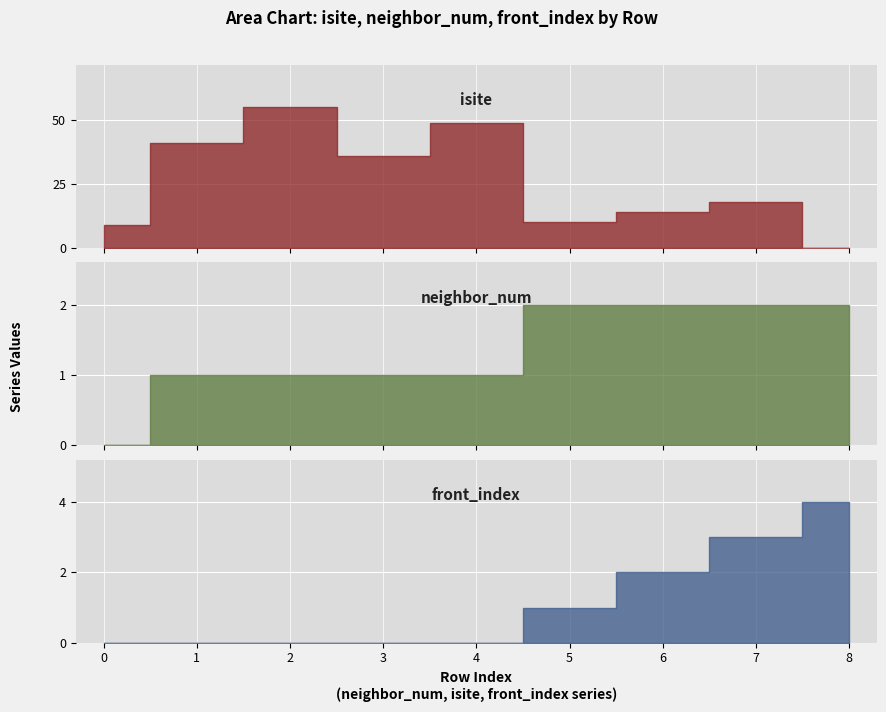

What is the approximate value of neighbor_num at 8?

2